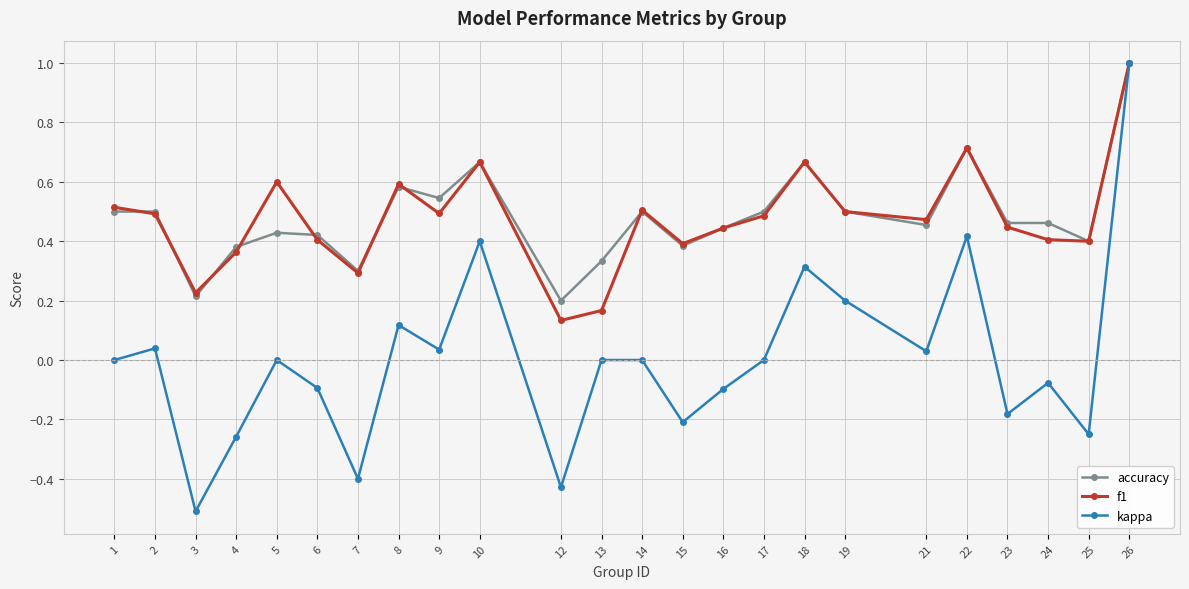

How many lines are shown in the chart?

3